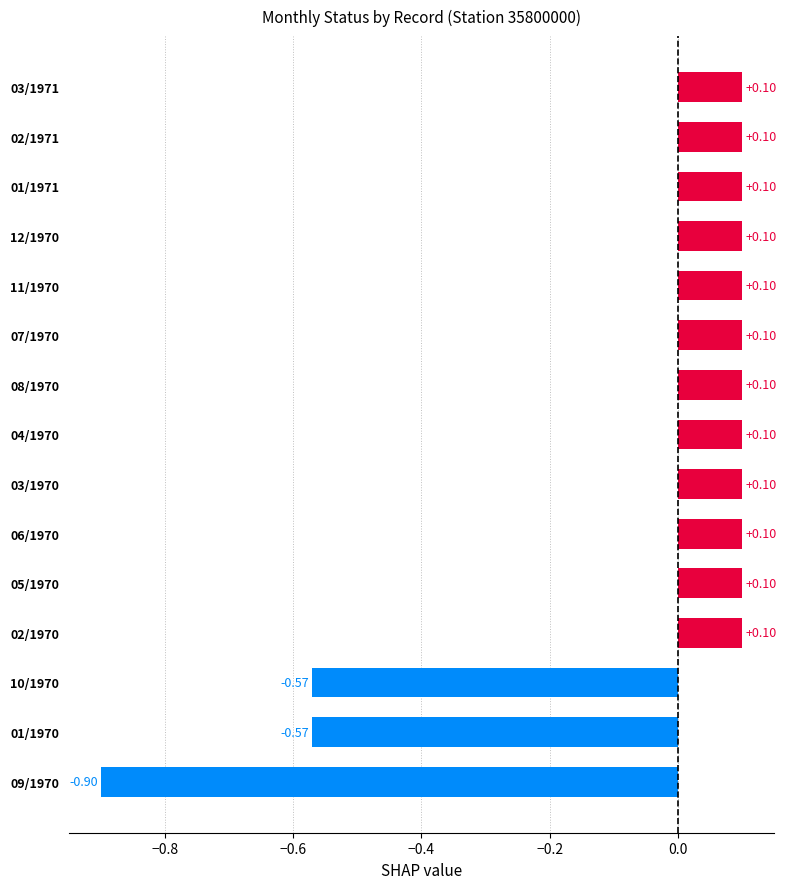

What is the label of the 26th bar from the right?

03/1971